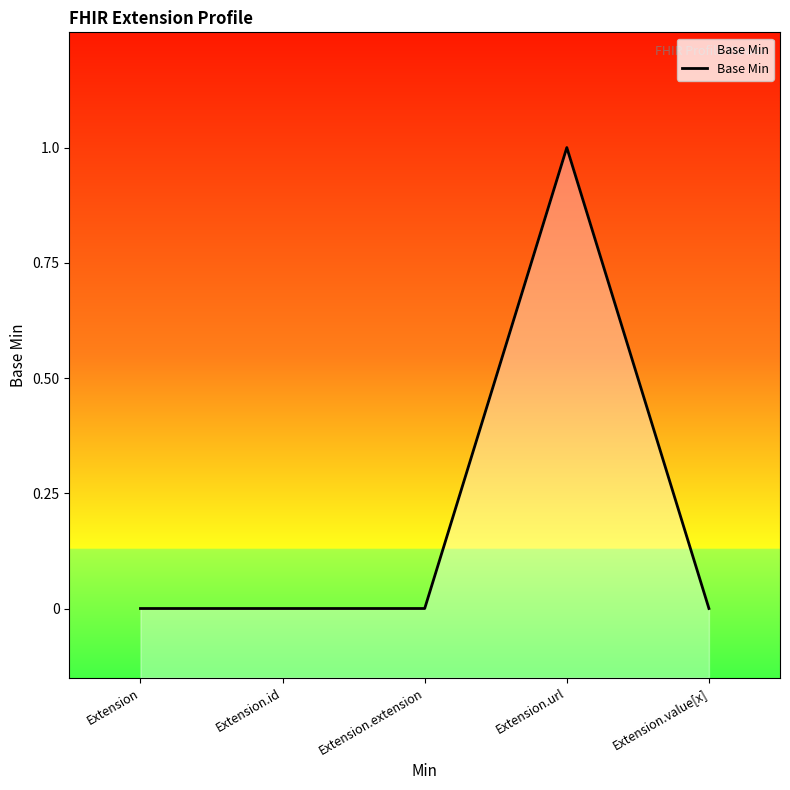

What is the value of the 4th point from the left?

1